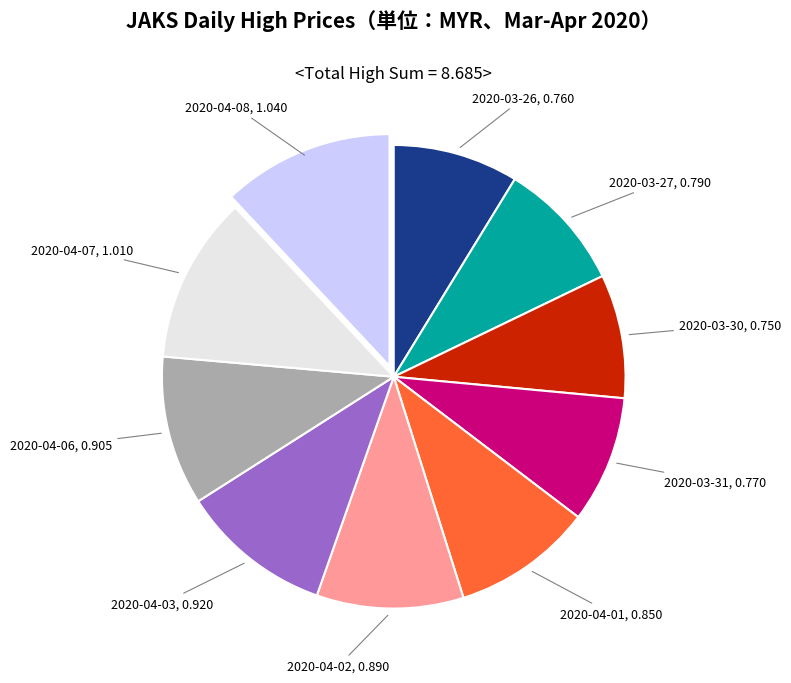

Is there a majority slice in this chart?

No